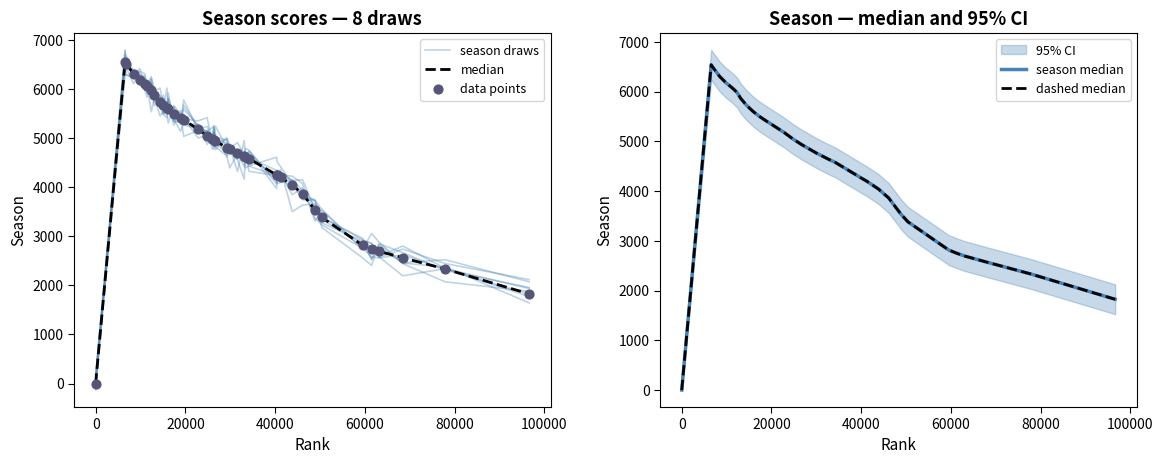

Which series reaches the minimum Y coordinate?

median